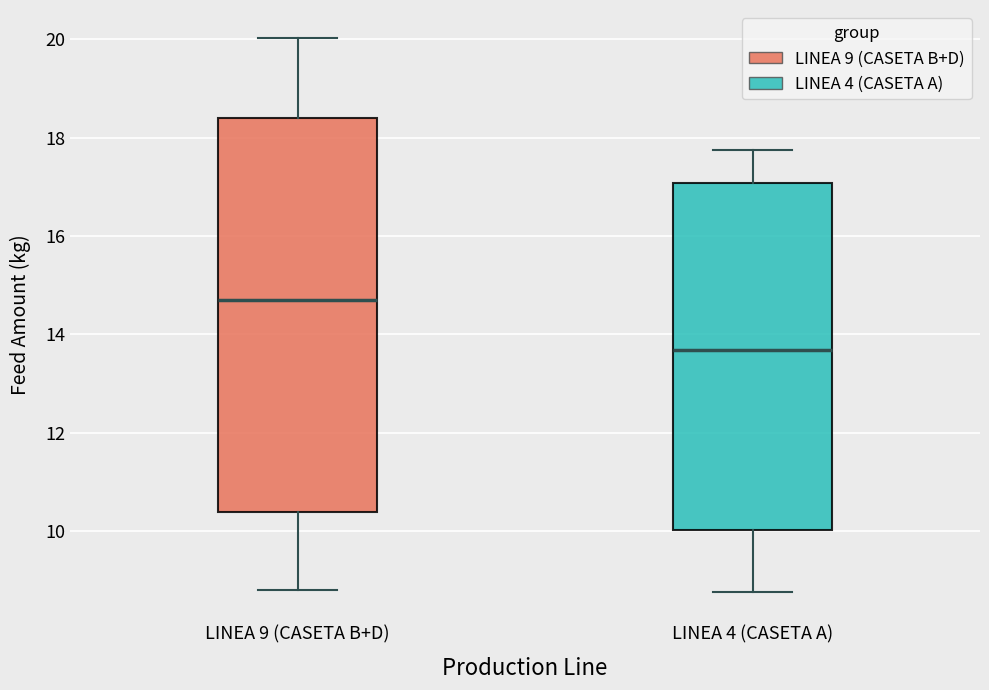

Comparing the boxes themselves (not the whiskers), which one is the tallest?

LINEA 9 (CASETA B+D)